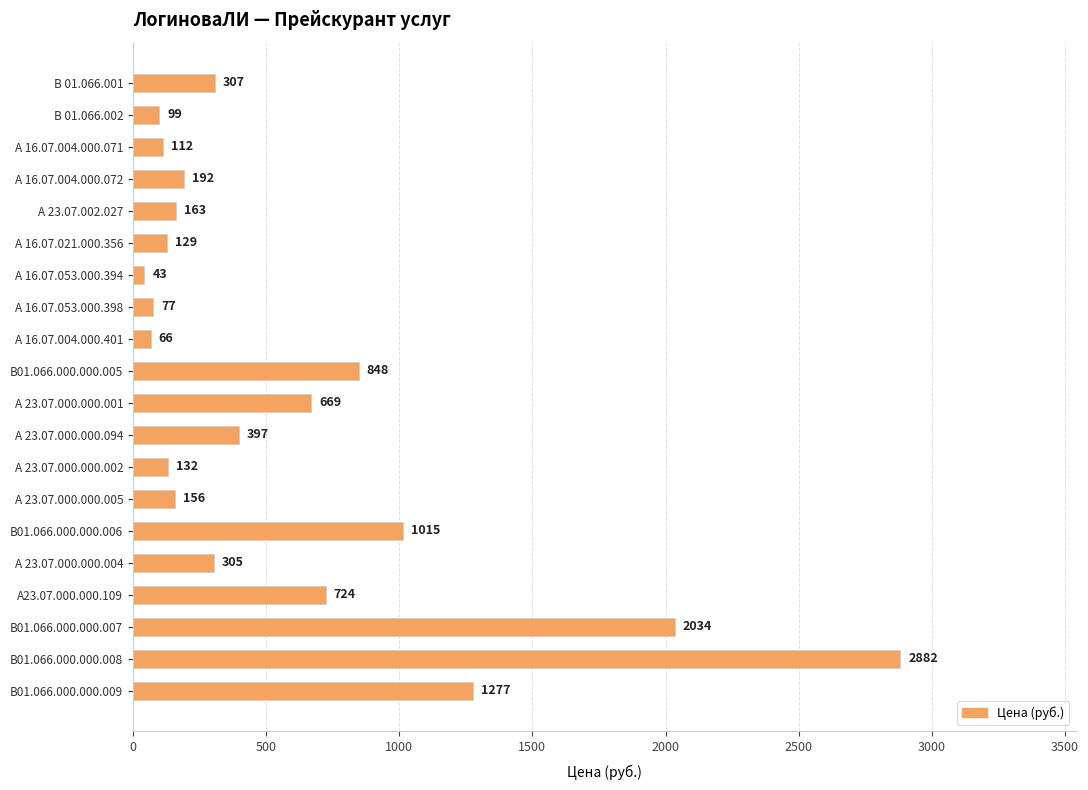

What is the maximum value shown in the chart?

2882